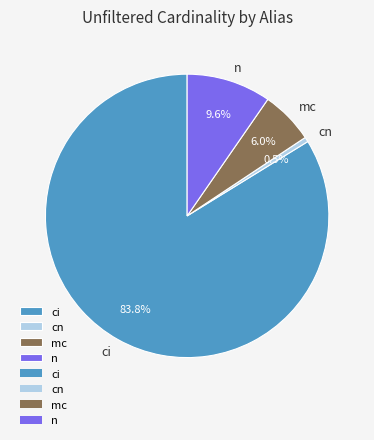

Between n and ci, which is larger?

ci